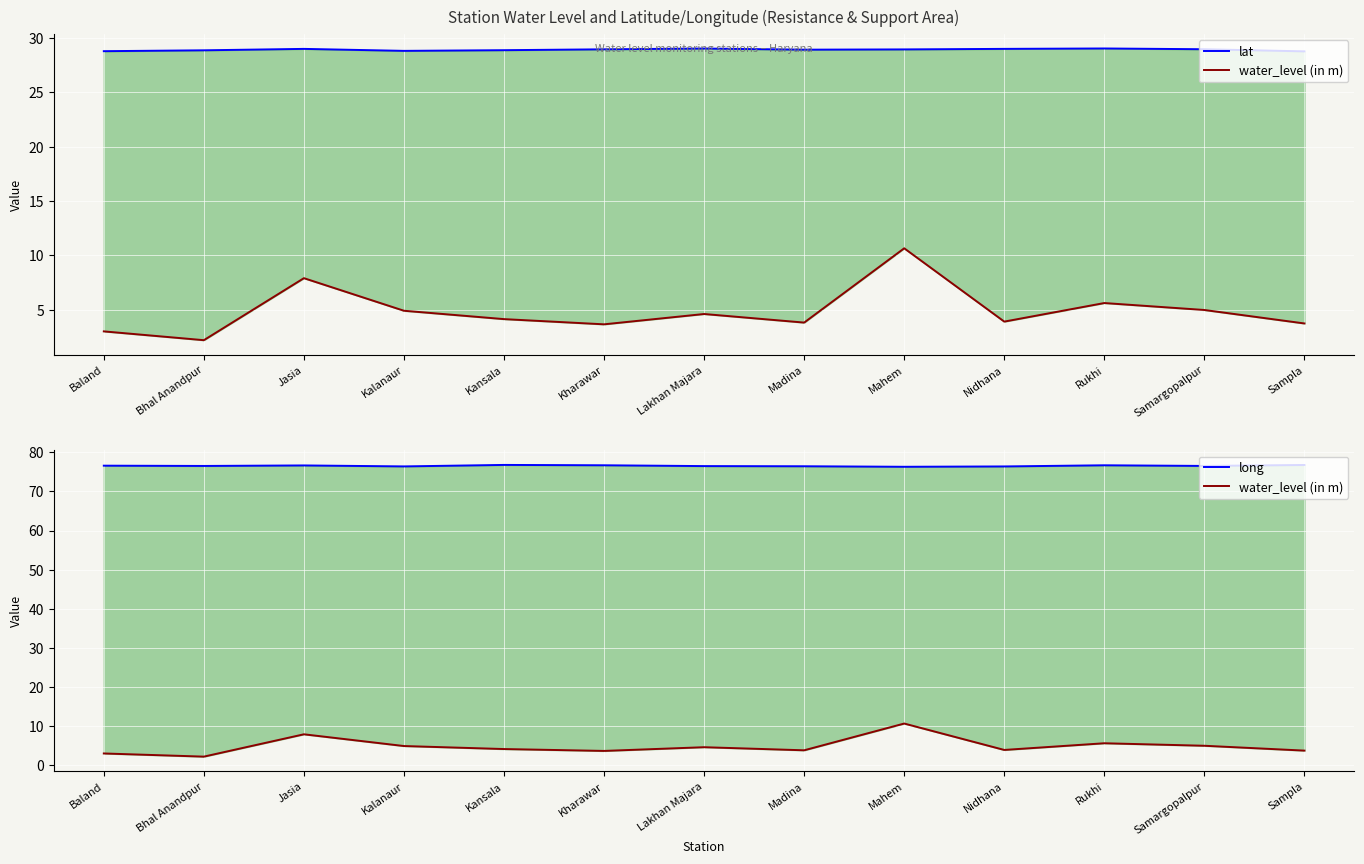

Is it true that lat equals 8.2 at Samargopalpur?

False